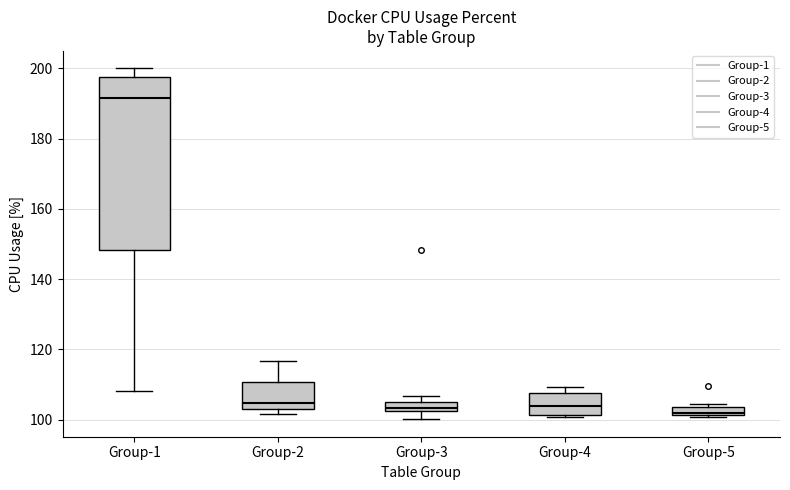

Where does the median line of the box for Group-2 sit on the y-axis? The values are not printed on the chart, so give them approximately, as read against the axis.

104